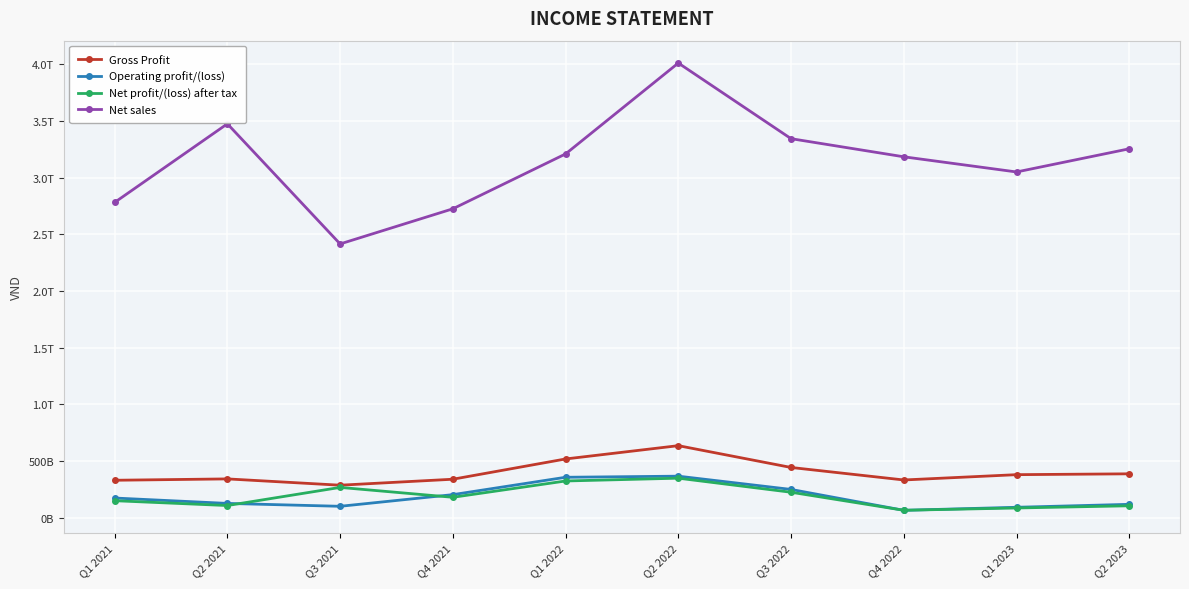

True or false: Gross Profit has a value of 342450988355 at Q2 2021.

True